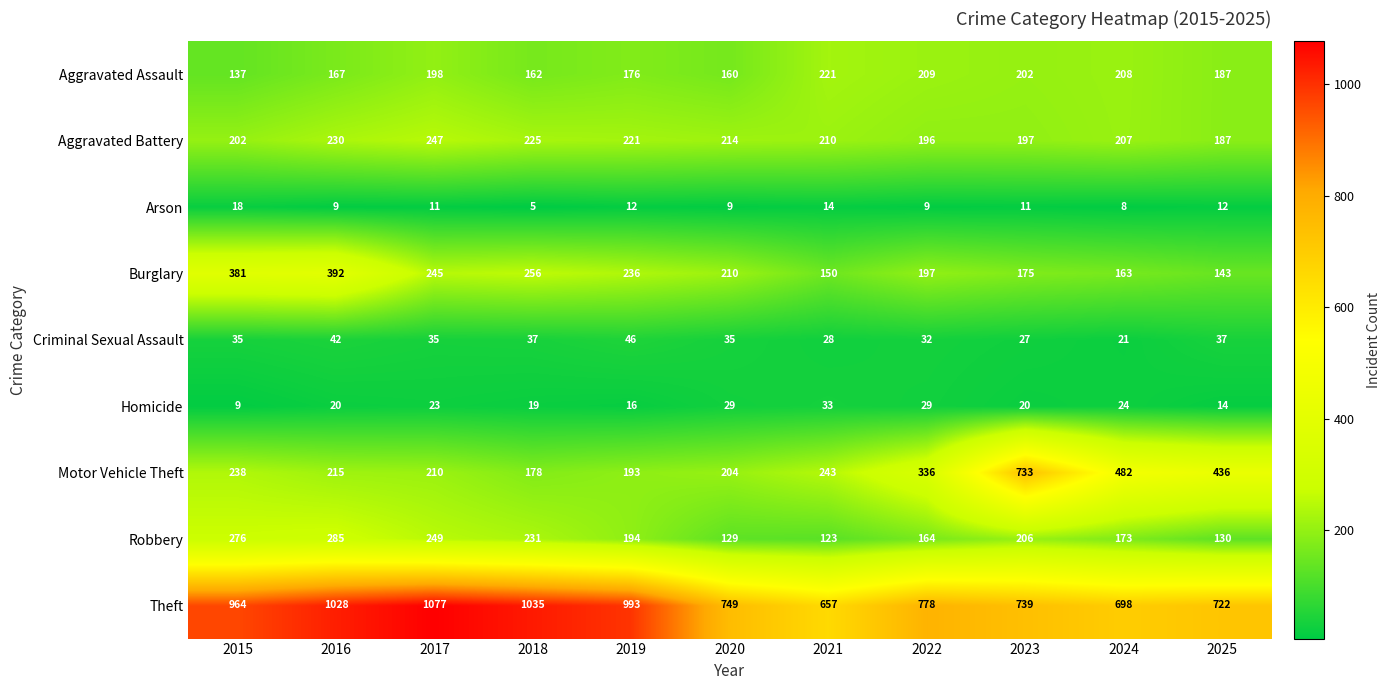

Where is Robbery nearest to the value 204?

2023